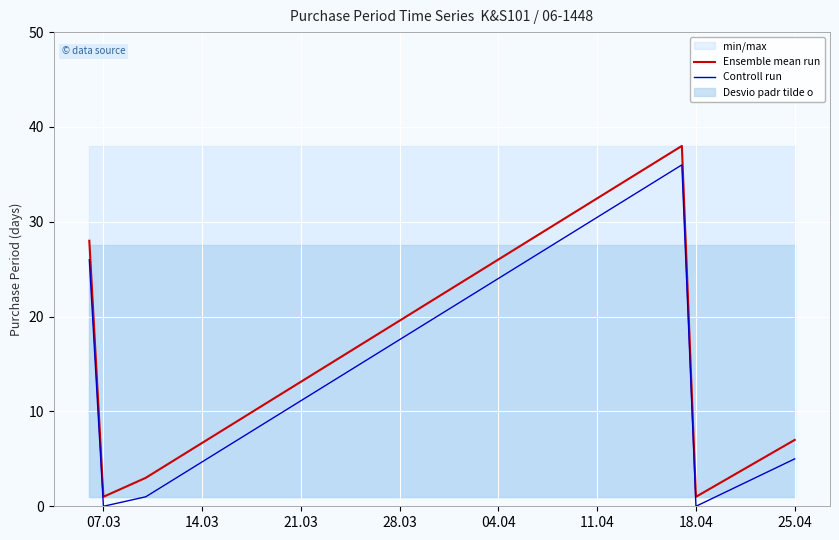

True or false: Controll run and Ensemble mean run cross at least once.

False